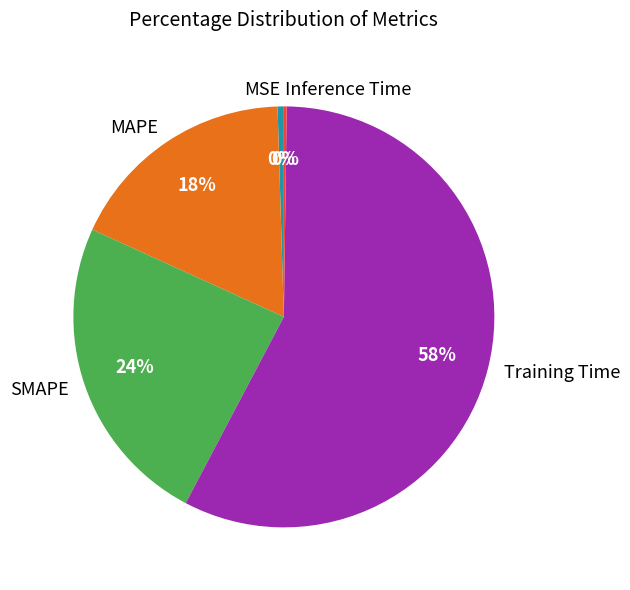

Which slice represents more than half of the pie?

Training Time